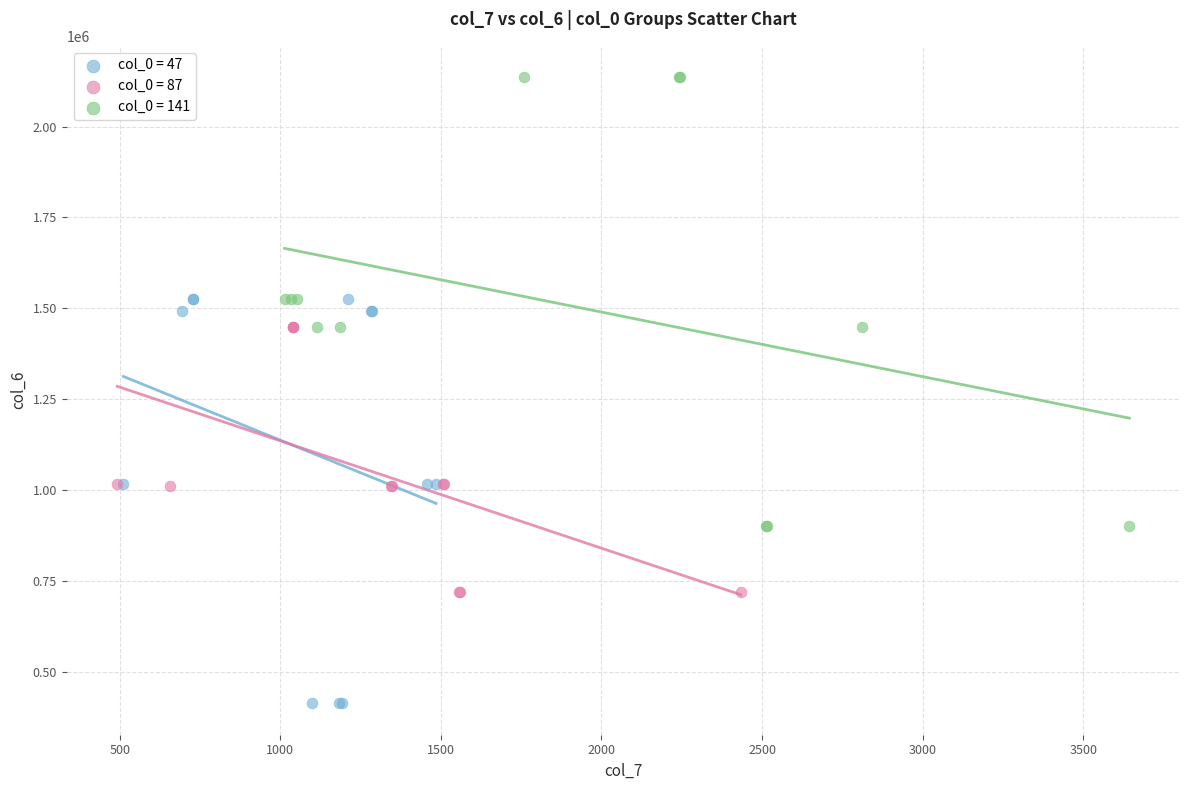

Which series contains the lowest Y value?

col_0 = 47